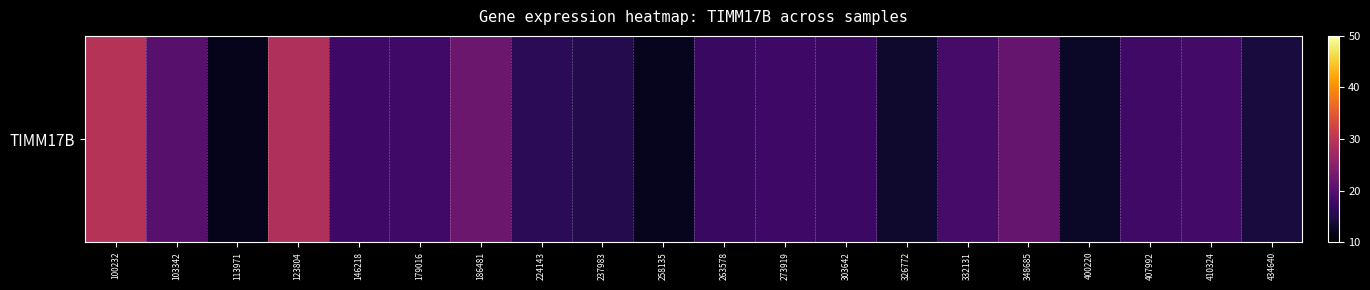

The chart shows a value of 14.2 at 434640. True or false?

True